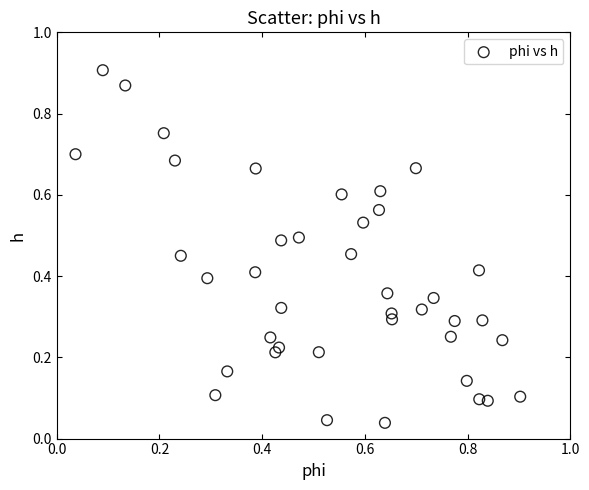

How many data points are displayed?

40